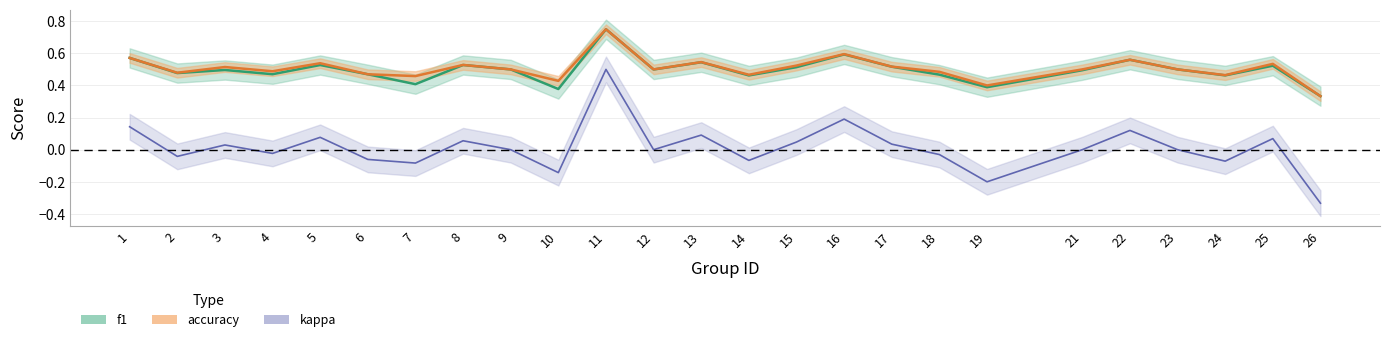

What is the difference between the maximum and minimum values in the f1 series?

0.4